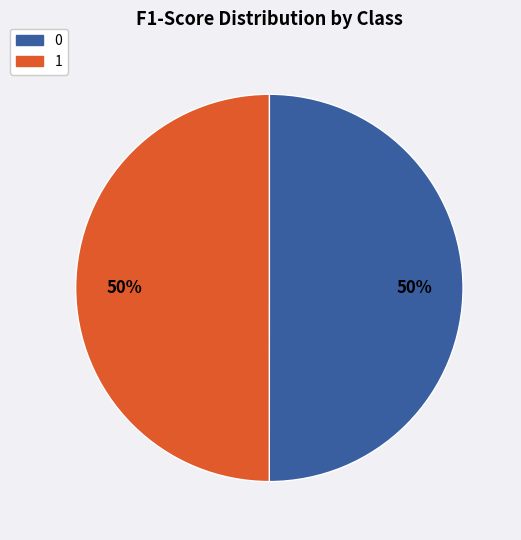

The 0 slice represents 50% of the pie. True or false?

True